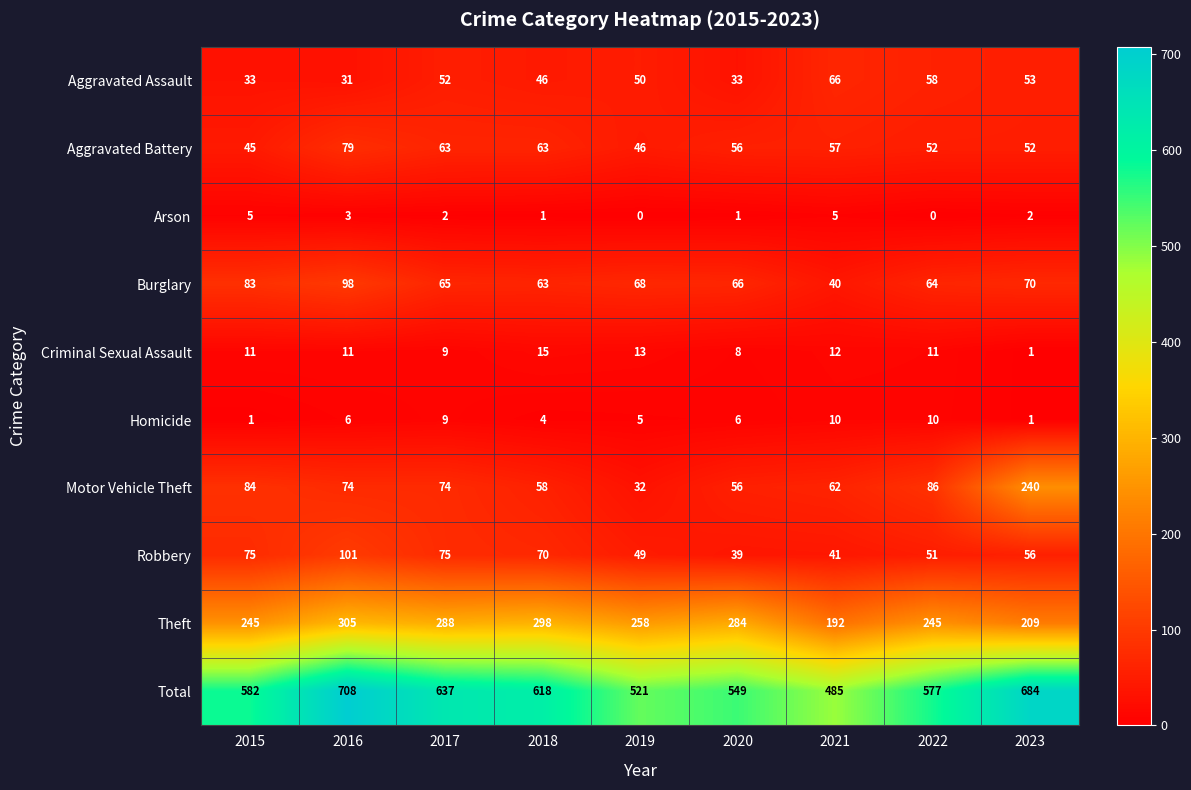

Rank the series by their maximum value, from highest to lowest.

Total, Theft, Motor Vehicle Theft, Robbery, Burglary, Aggravated Battery, Aggravated Assault, Criminal Sexual Assault, Homicide, Arson